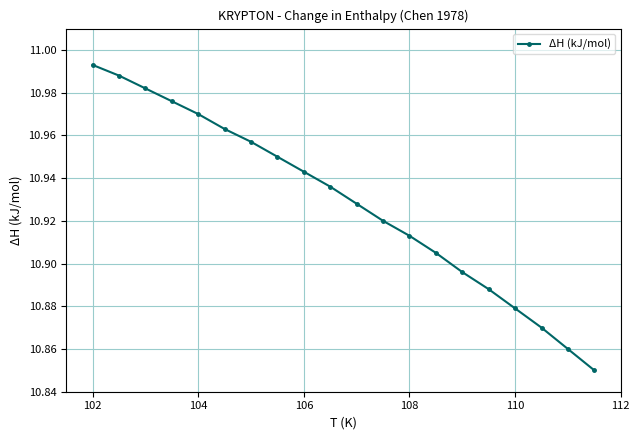

True or false: there are more than 1 points higher than both neighbors.

False